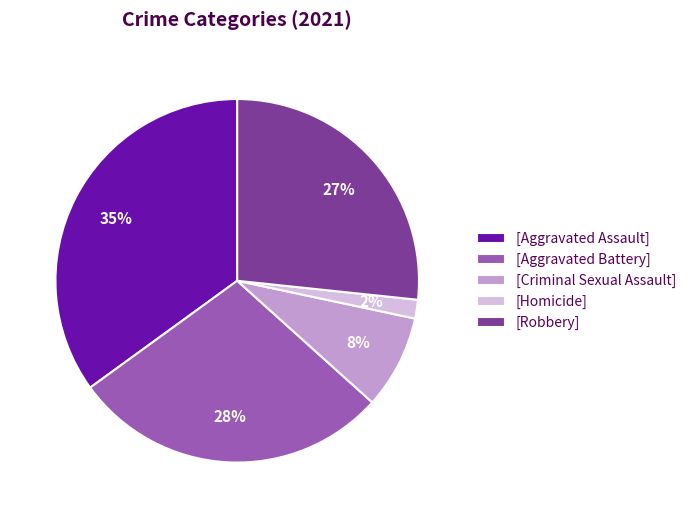

True or false: [Criminal Sexual Assault] accounts for 8% of the total.

True